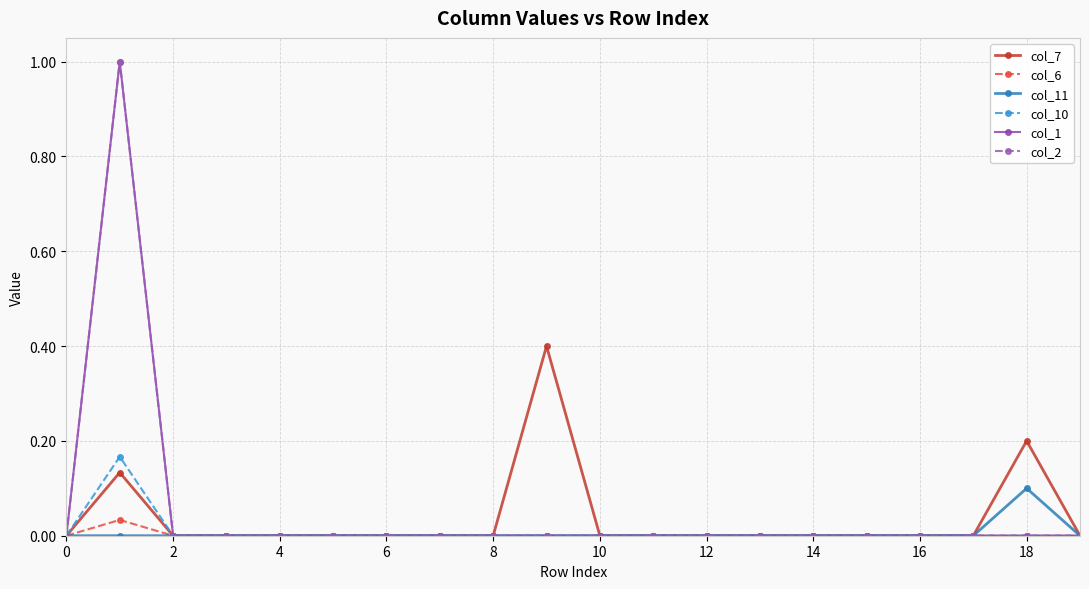

Is this an area chart (filled region under the line)?

No